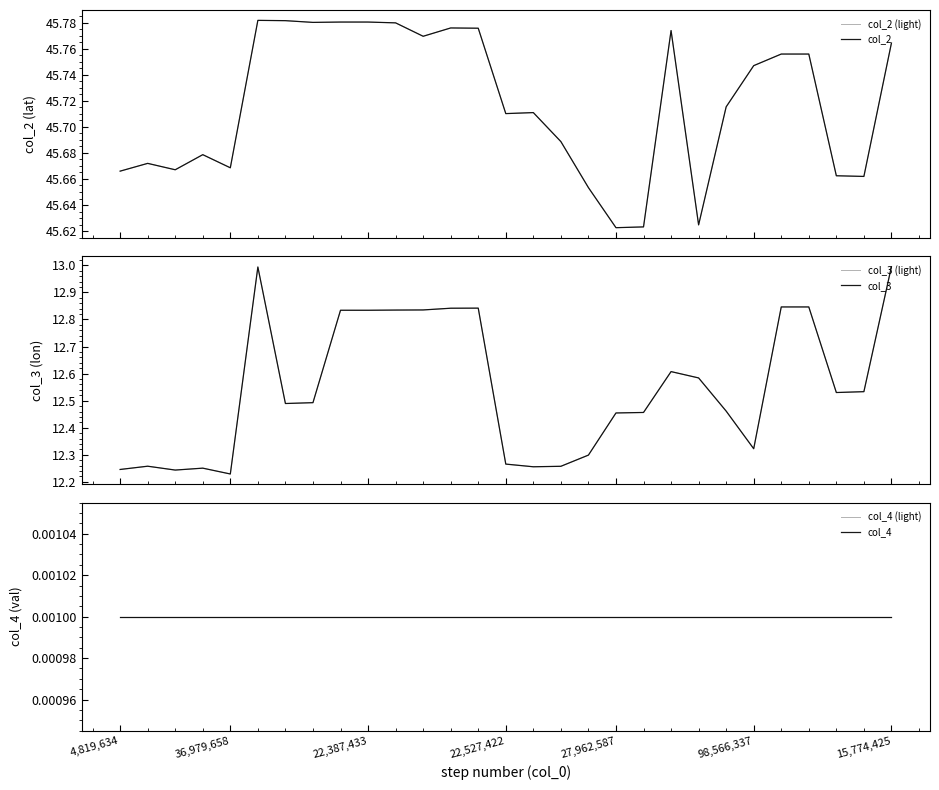

In col_2, how many points are lower than both neighbors (excluding endpoints)?

8